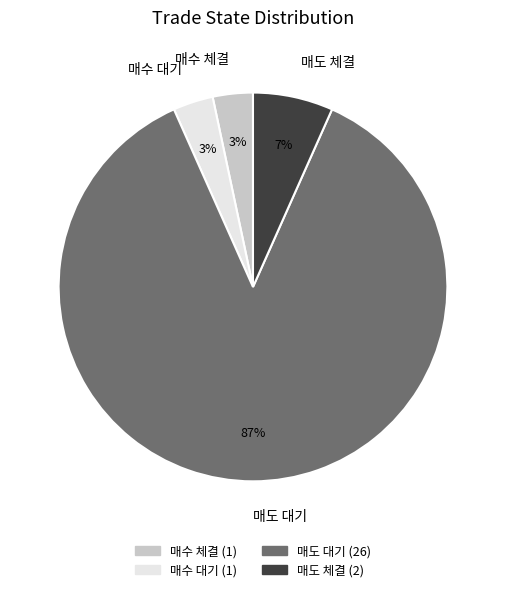

To the nearest percent, what percentage of the pie is 매도 체결?

7%